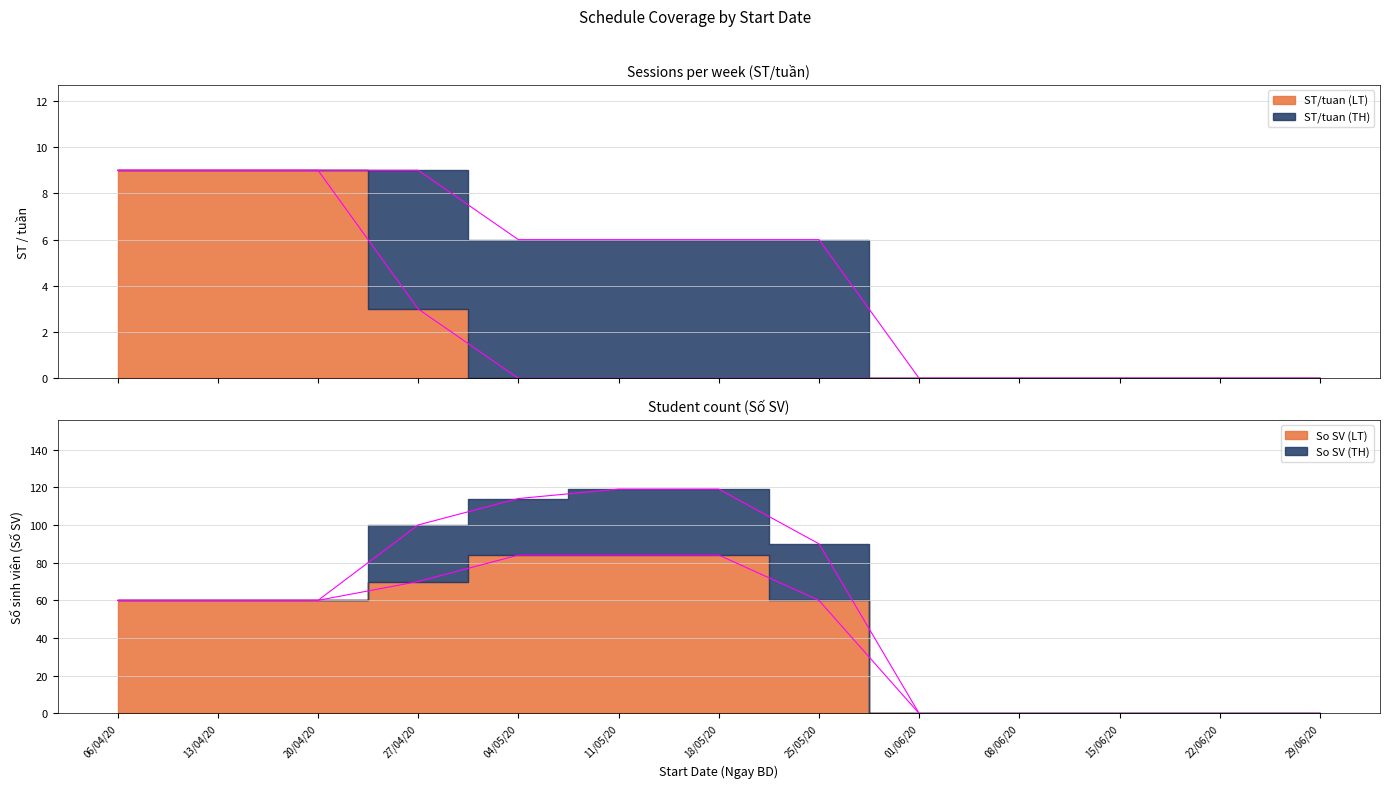

True or false: So SV (LT) and ST/tuan (LT) cross at least once.

False